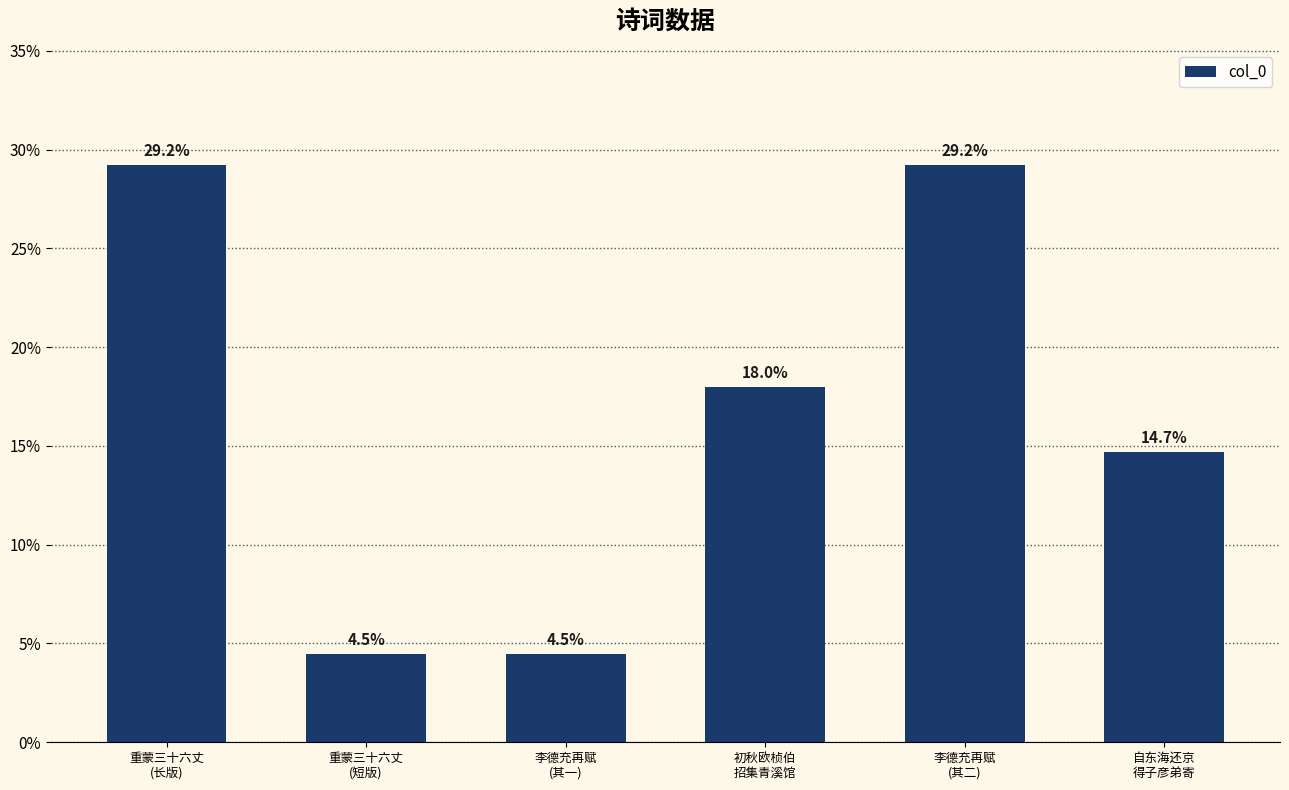

What is the minimum value shown in the chart?

4.5